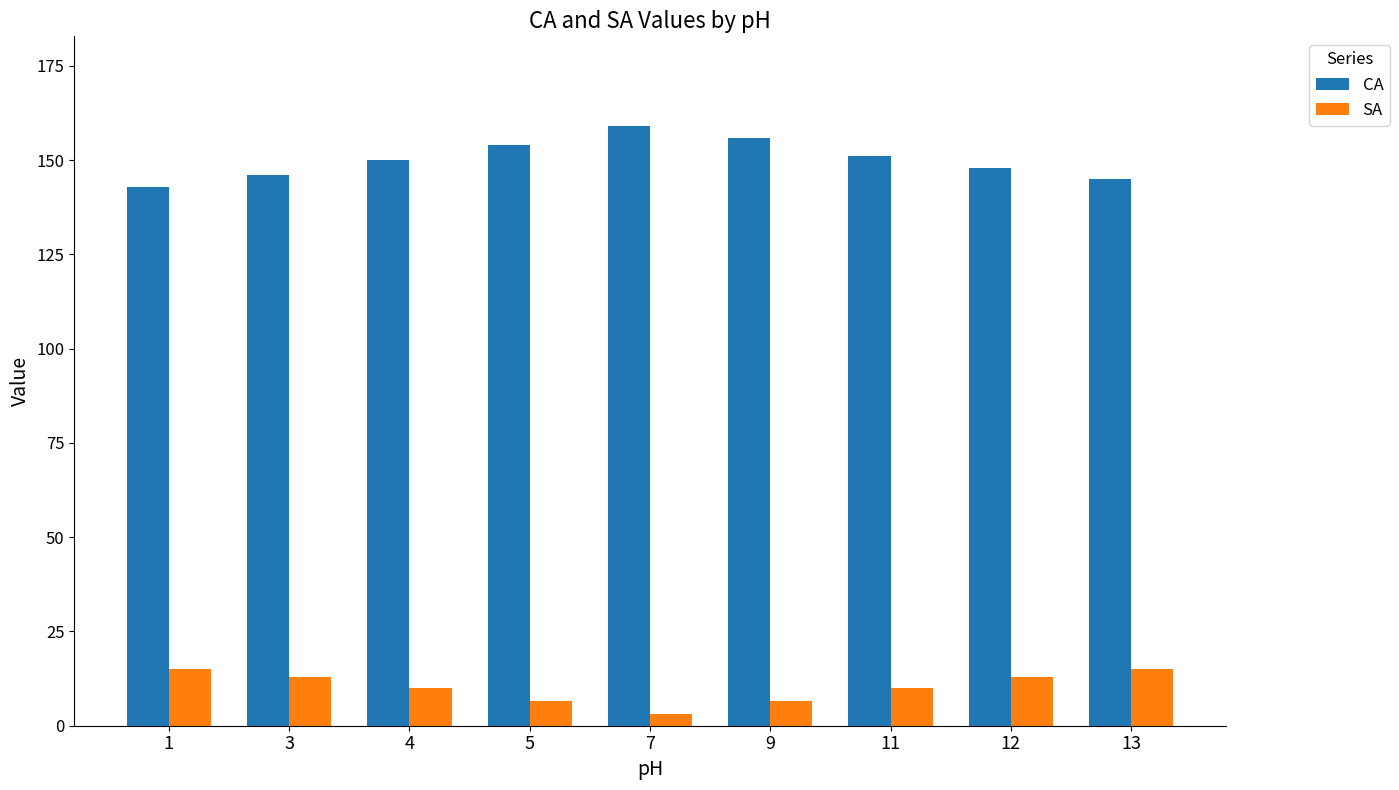

Which category has the lowest value in the CA series?

1